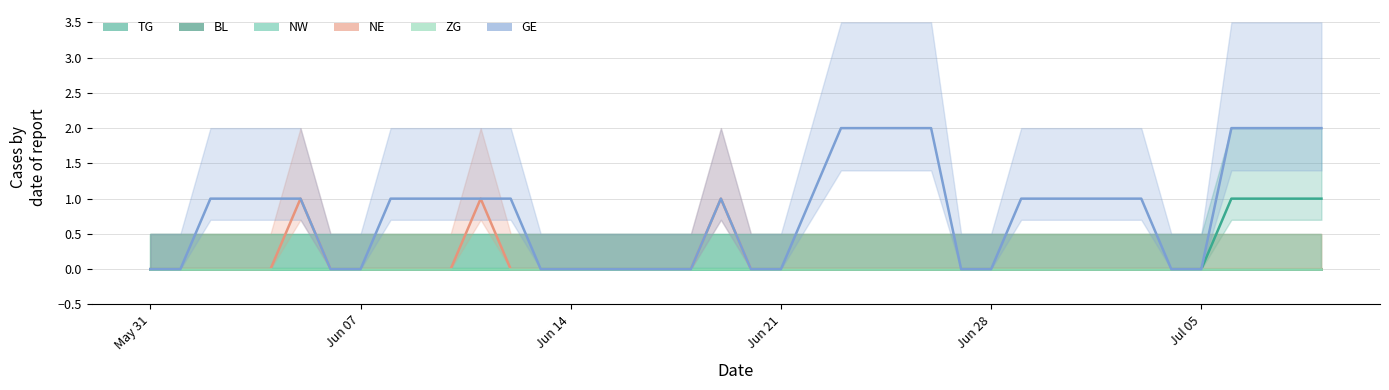

Reading left to right, extract all data points from this chart.

TG: 0	0	0	0	0	0	0	0	0	0	0	0	0	0	0	0	0	0	0	0	0	0	0	0	0	0	0	0	0	0	0	0	0	0	0	0	1	1	1	1
BL: 0	0	0	0	0	0	0	0	0	0	0	0	0	0	0	0	0	0	0	0	0	0	0	0	0	0	0	0	0	0	0	0	0	0	0	0	0	0	0	0
NW: 0	0	0	0	0	0	0	0	0	0	0	0	0	0	0	0	0	0	0	0	0	0	0	0	0	0	0	0	0	0	0	0	0	0	0	0	0	0	0	0
NE: 0	0	0	0	0	1	0	0	0	0	0	1	0	0	0	0	0	0	0	1	0	0	0	0	0	0	0	0	0	0	0	0	0	0	0	0	0	0	0	0
ZG: 0	0	0	0	0	0	0	0	0	0	0	0	0	0	0	0	0	0	0	0	0	0	0	0	0	0	0	0	0	0	0	0	0	0	0	0	0	0	0	0
GE: 0	0	1	1	1	1	0	0	1	1	1	1	1	0	0	0	0	0	0	1	0	0	1	2	2	2	2	0	0	1	1	1	1	1	0	0	2	2	2	2